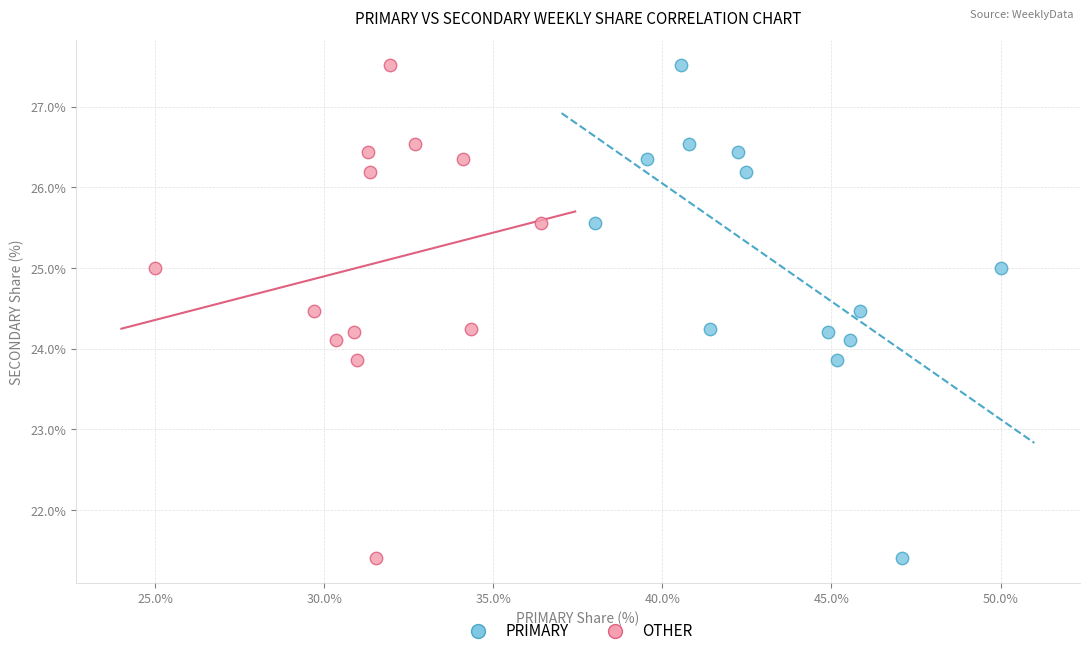

What are all the series names shown in the legend?

PRIMARY, OTHER